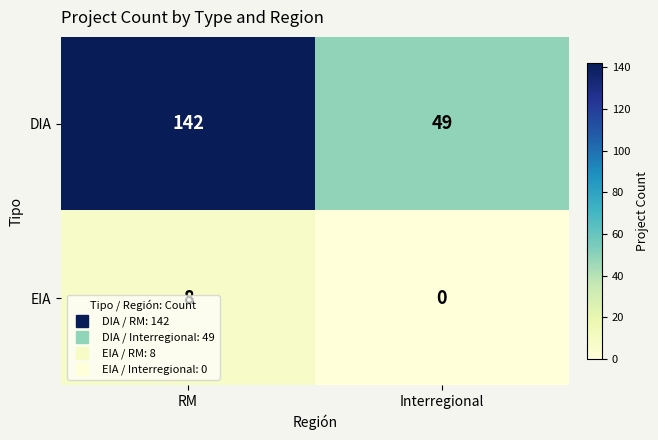

What is the total value across all series at RM?

150